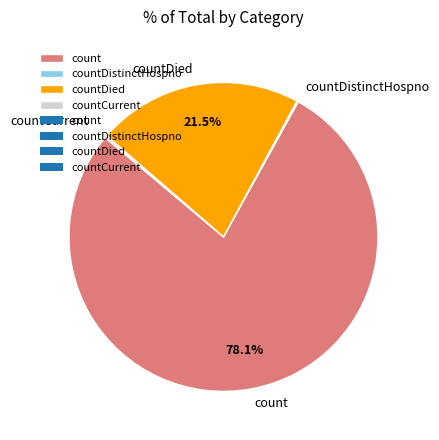

Is there any slice that represents more than half of the pie?

Yes